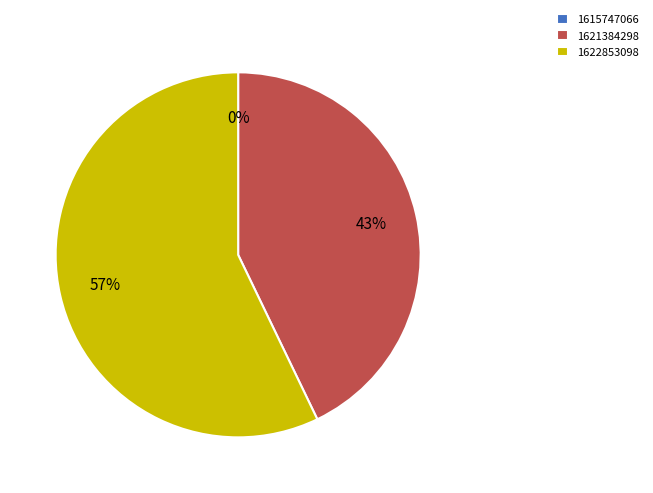

Combined, what portion of the pie is 1615747066 and 1621384298?

42.9%